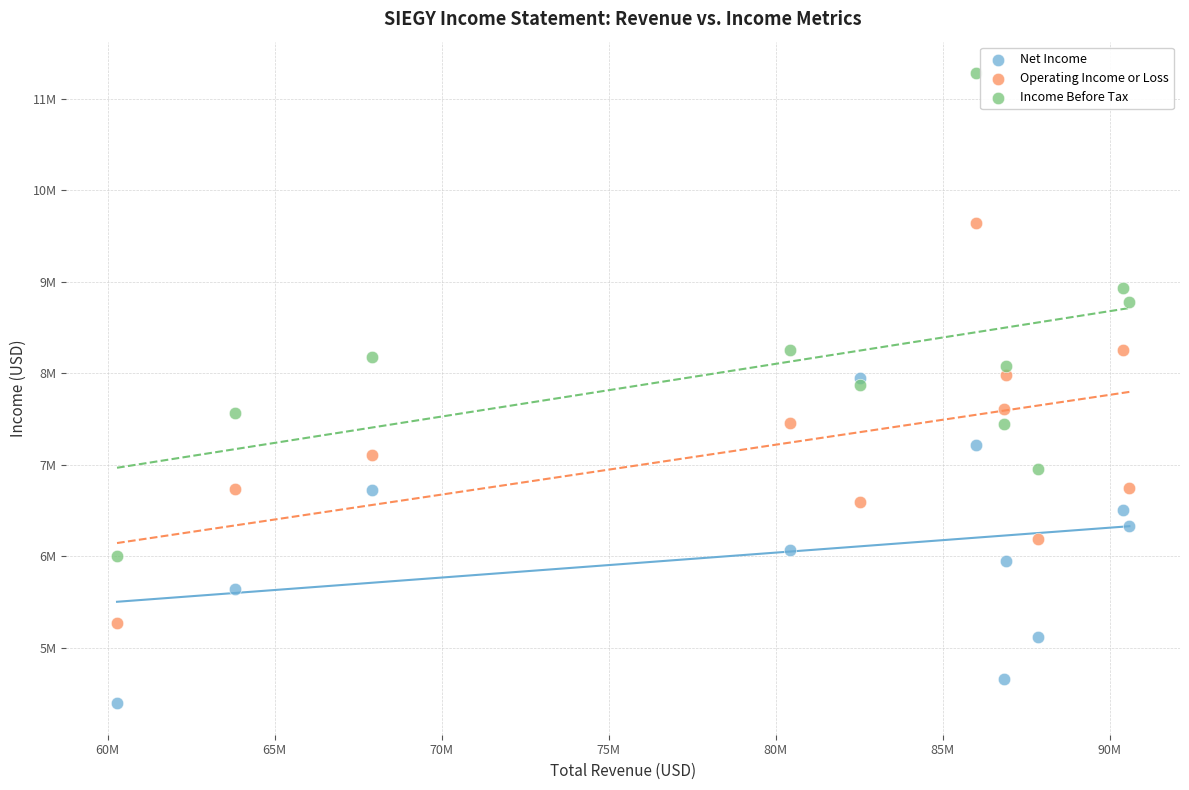

What are all the series names shown in the legend?

Net Income, Operating Income or Loss, Income Before Tax